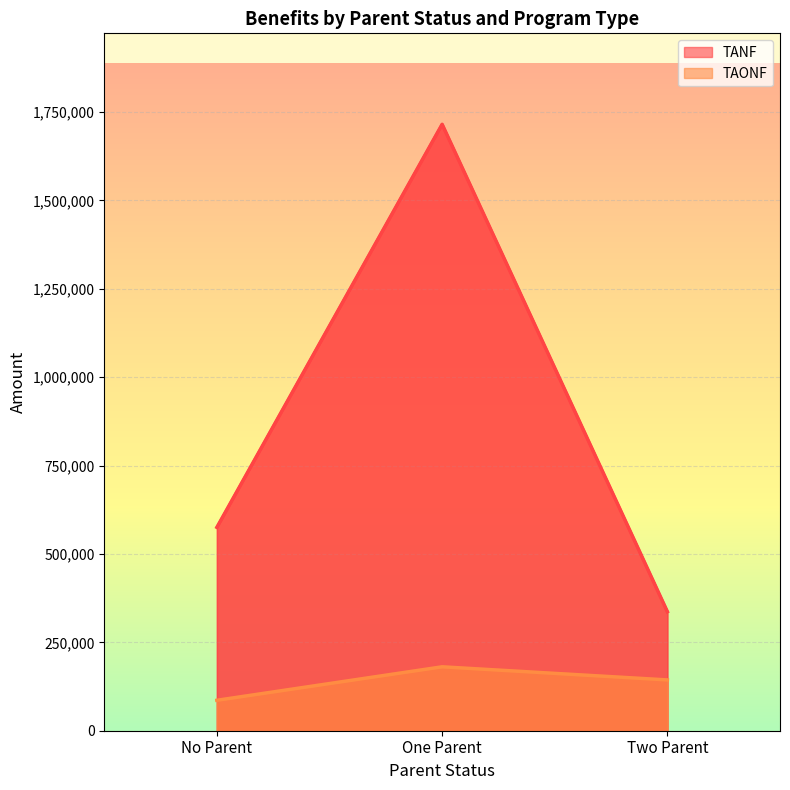

What position from the right is One Parent?

2